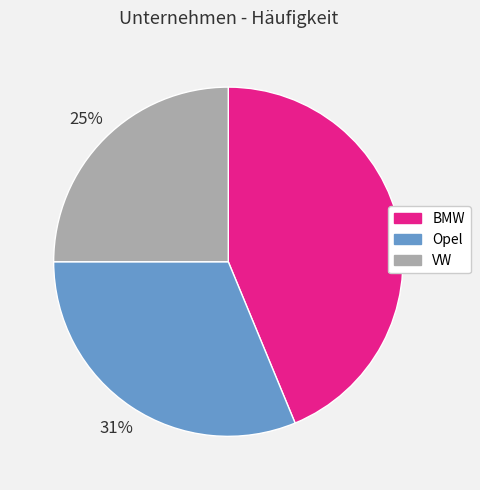

Does VW account for over 50% of the chart?

No